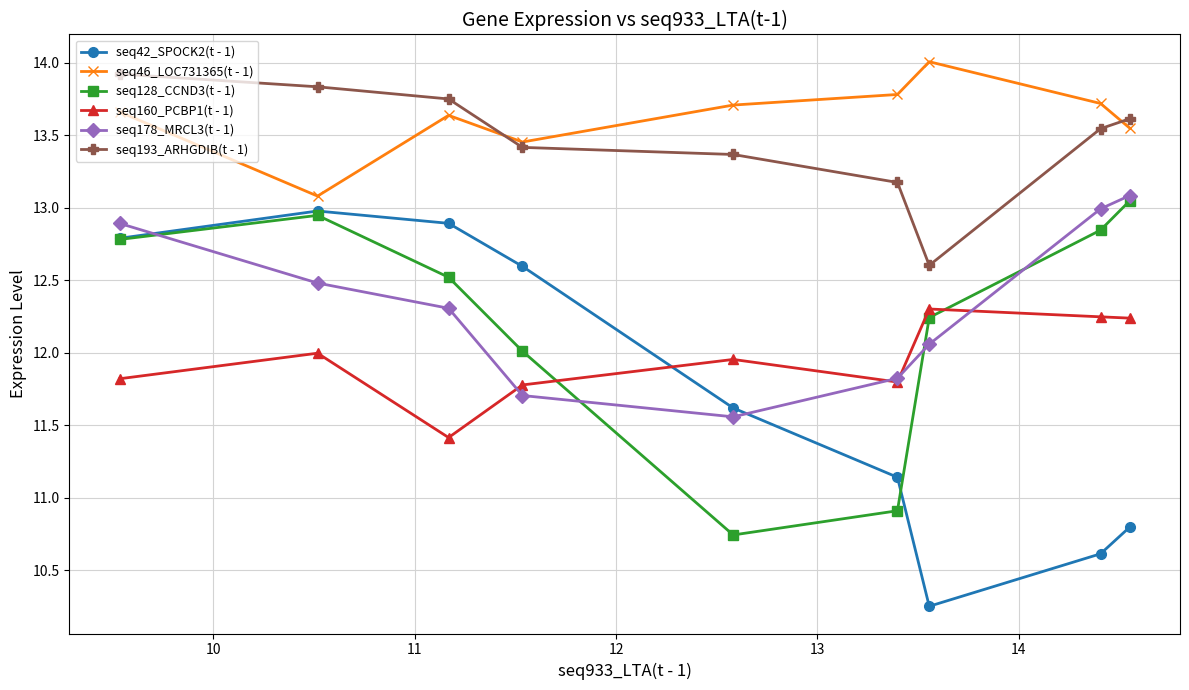

Which series has the largest range (max minus min)?

seq42_SPOCK2(t - 1)